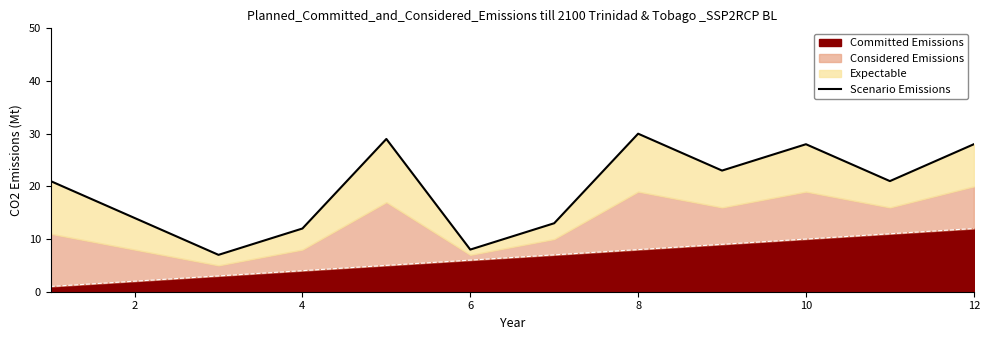

True or false: Committed Emissions has a value of 12 at 12.

True